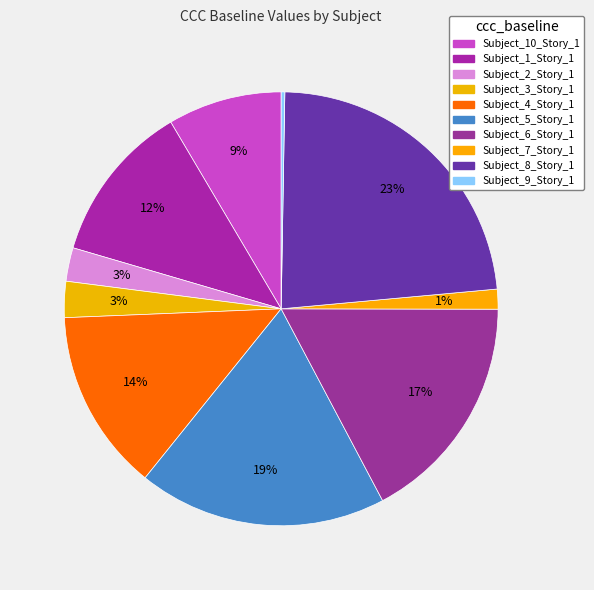

Does any single category account for the majority?

No